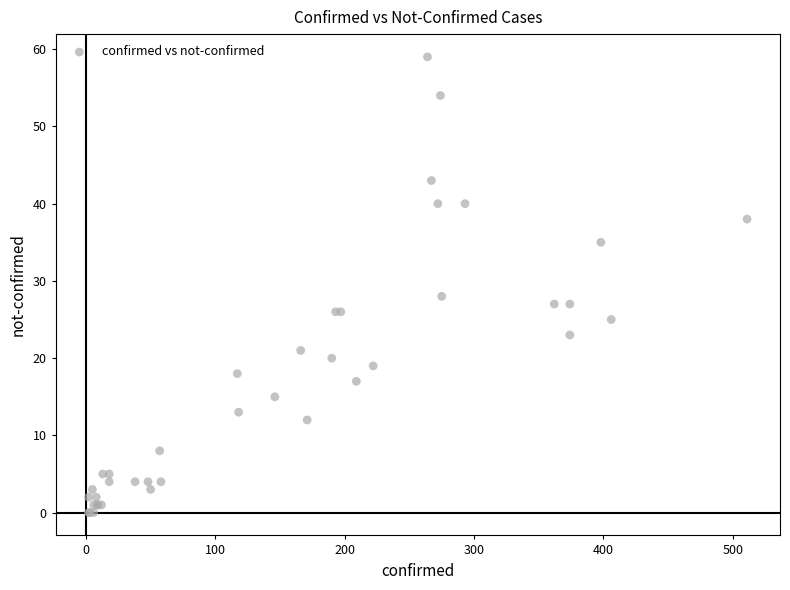

What Y value in the scatter plot is closest to 29?

28